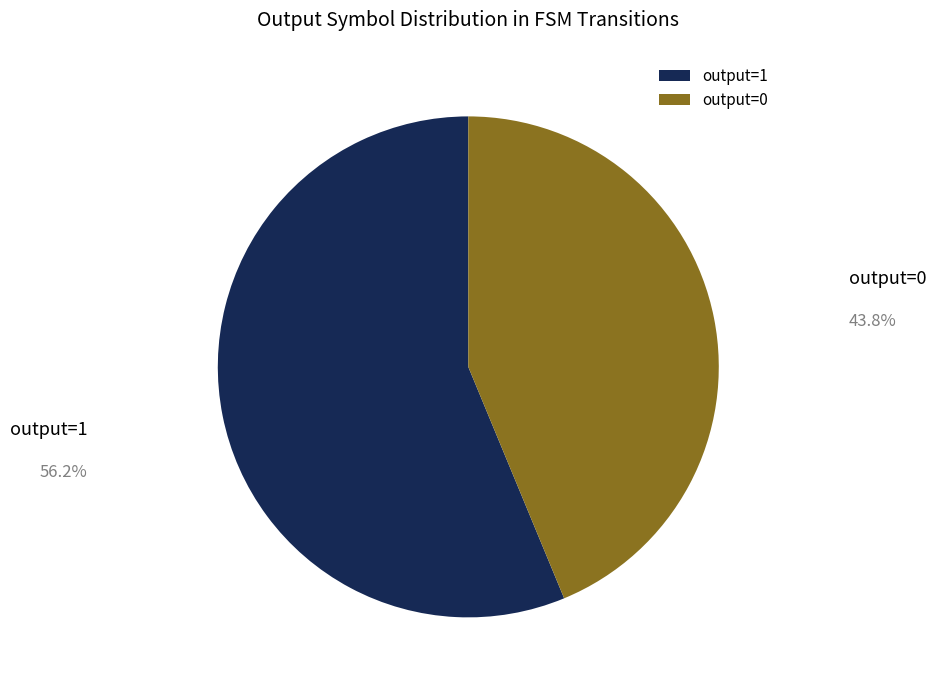

Approximately how many times larger is the value at output=1 compared to output=0?

1.3